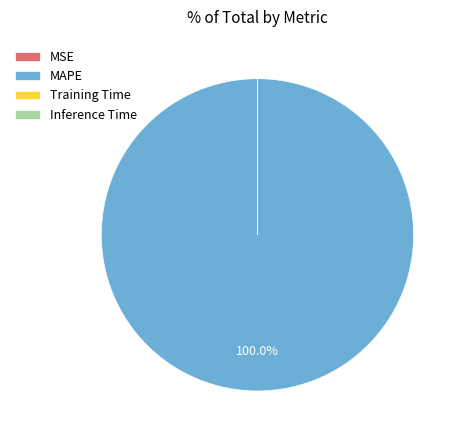

Which slice is the largest?

MAPE